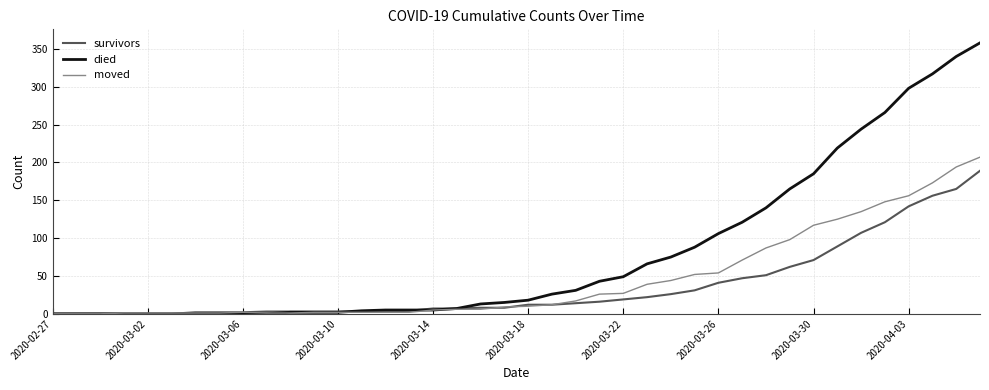

Which series has the largest total across all categories?

died